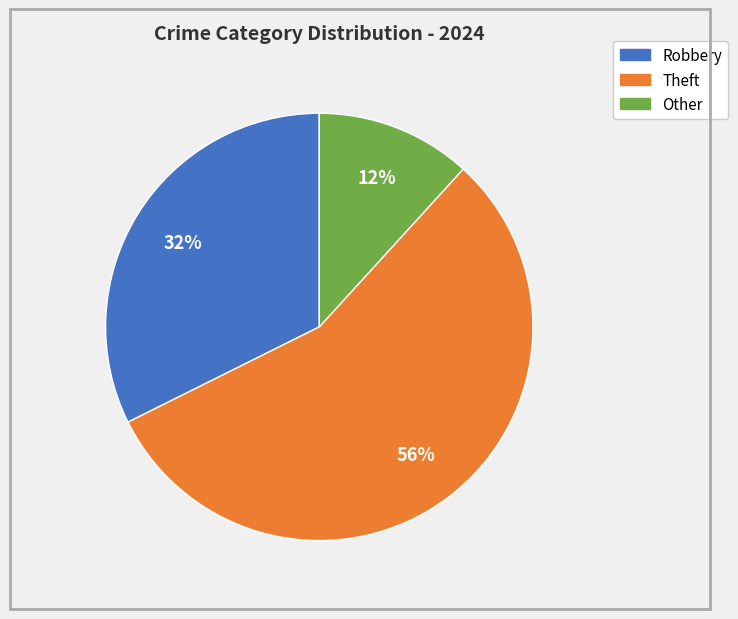

Count the number of slices in the pie.

3